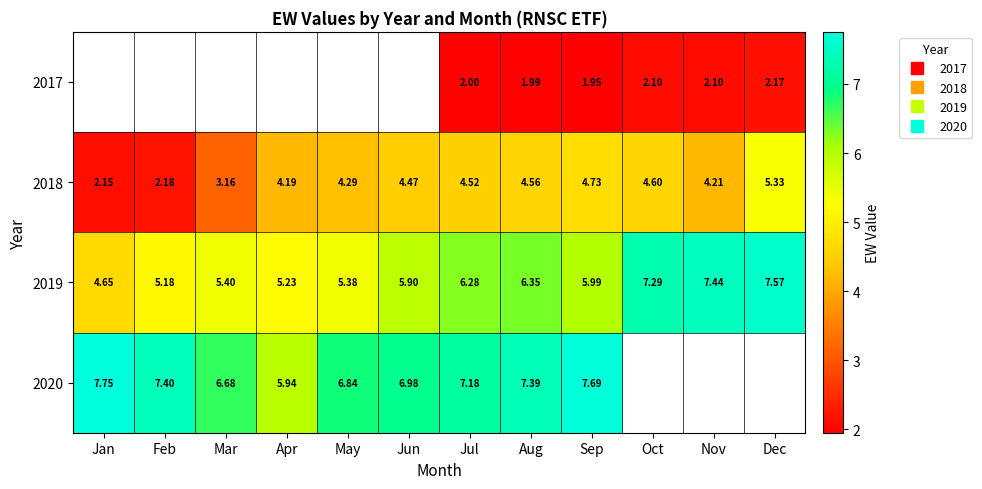

At which category does the chart reach its minimum across all series?

Sep